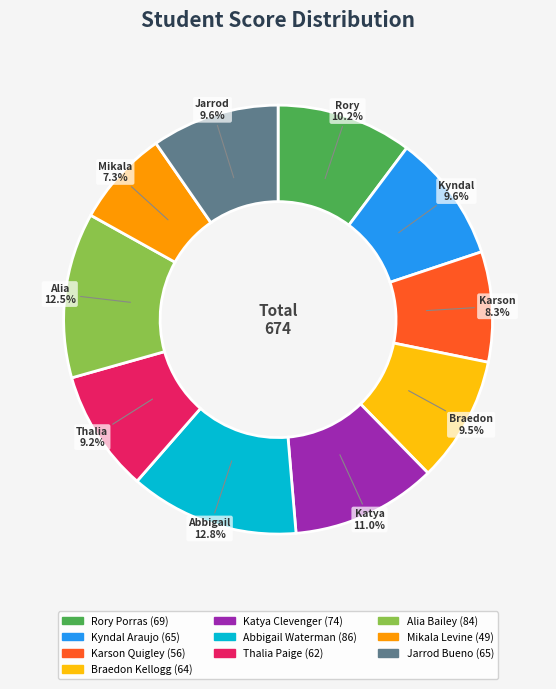

Which slice is the smallest?

Mikala Levine